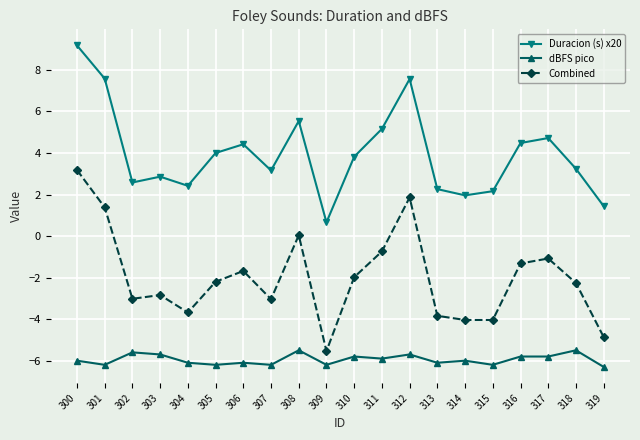

What is the value of the Combined point at the 20th from the left?

-4.9